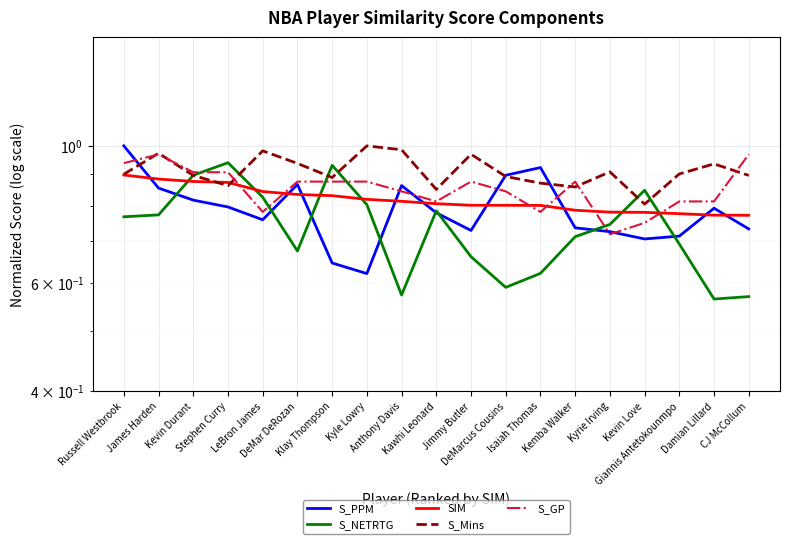

Which label corresponds to the largest value in the chart?

Russell Westbrook